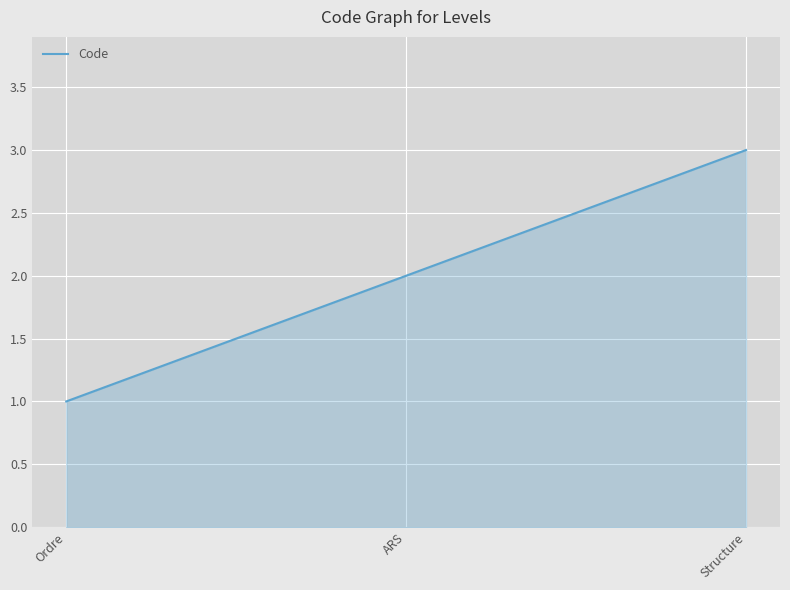

What is the minimum value shown in the chart?

1